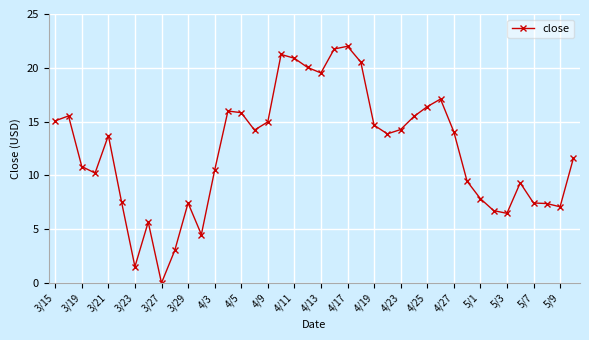

What is the difference between the maximum and minimum values?

22.0